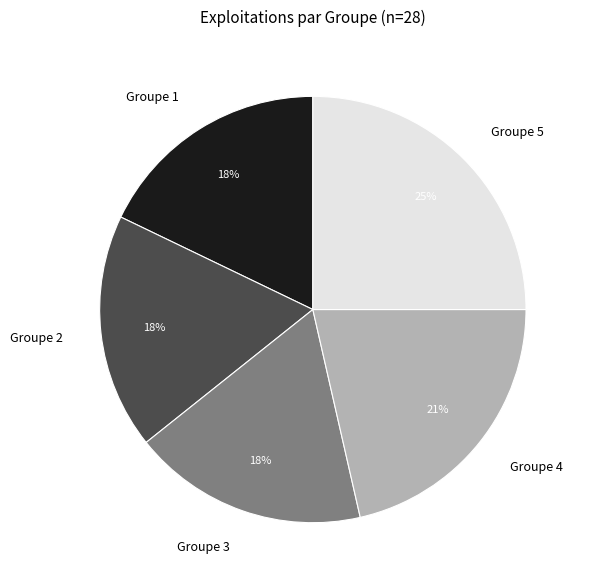

Approximately how many times larger is the value at Groupe 3 compared to Groupe 1?

1.0